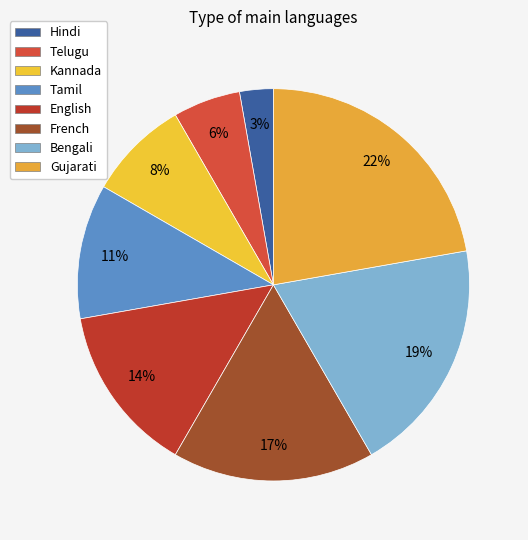

Rank the categories by value from lowest to highest.

Hindi, Telugu, Kannada, Tamil, English, French, Bengali, Gujarati